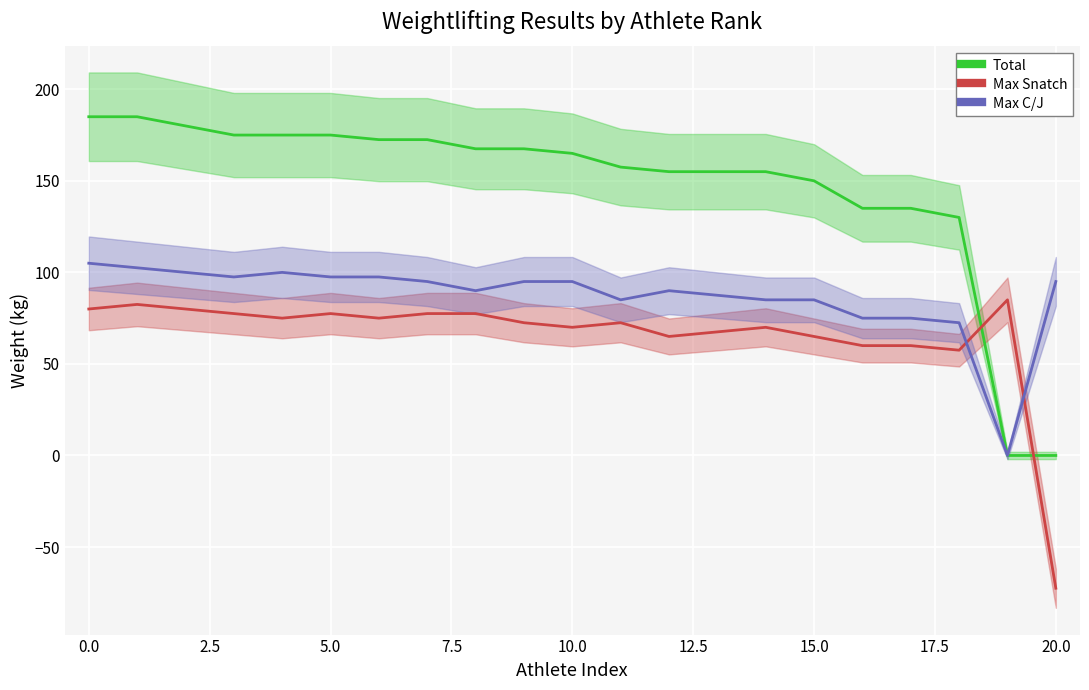

The Max Snatch series shows 57.5 at 18. True or false?

True